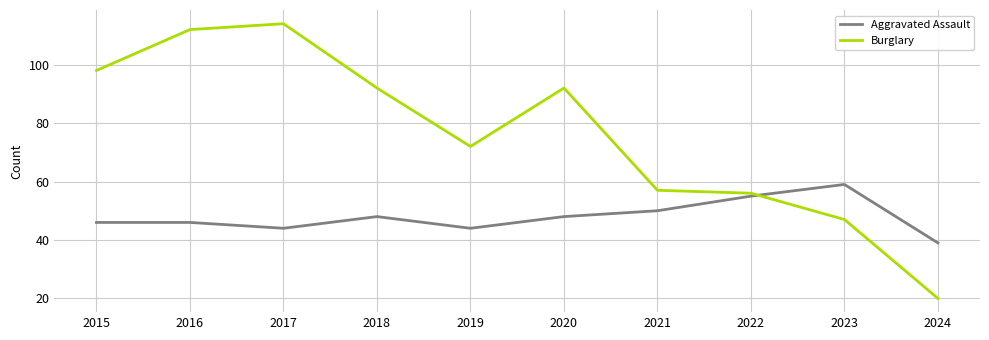

How many lines are shown in the chart?

2